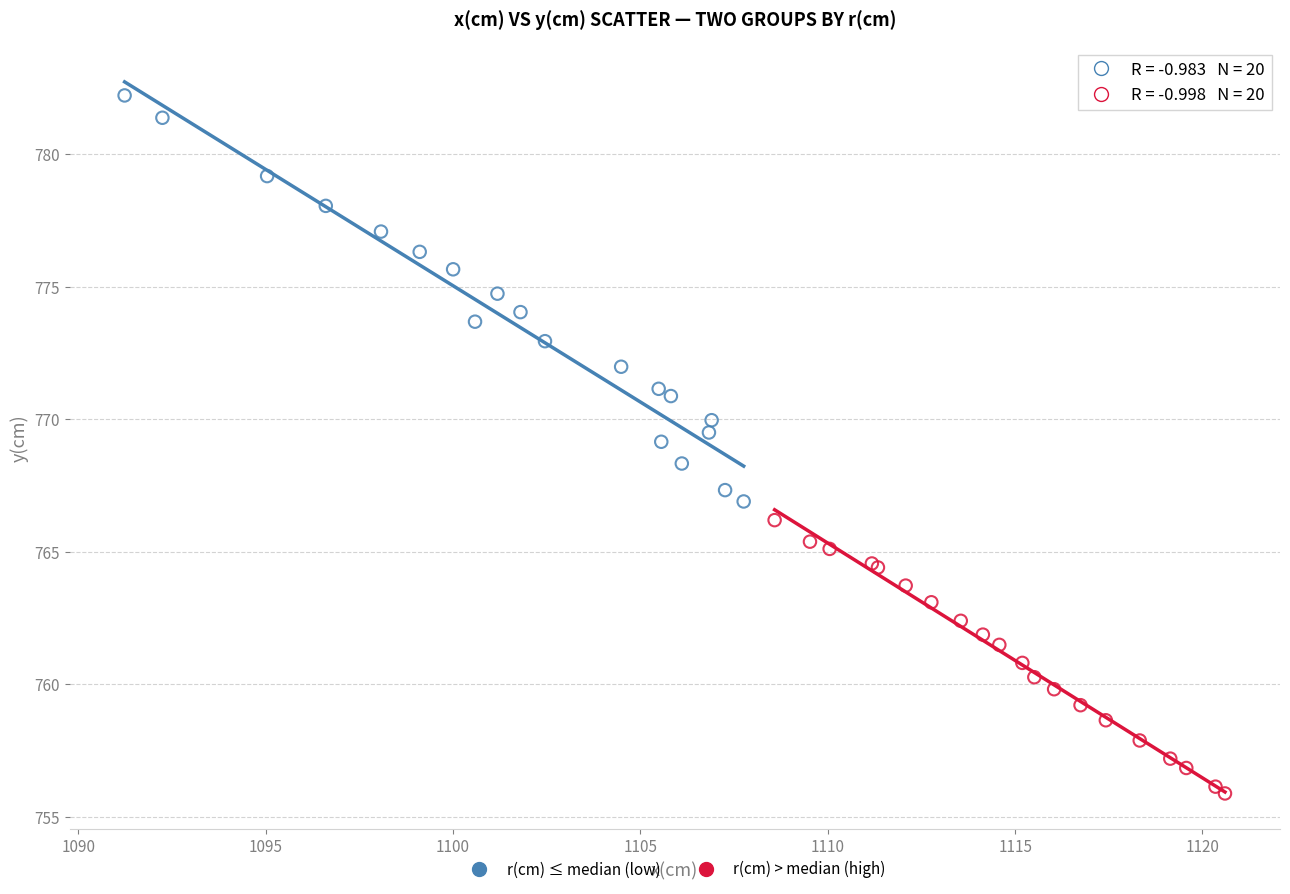

Which series reaches the maximum Y coordinate?

r(cm) ≤ median (low)